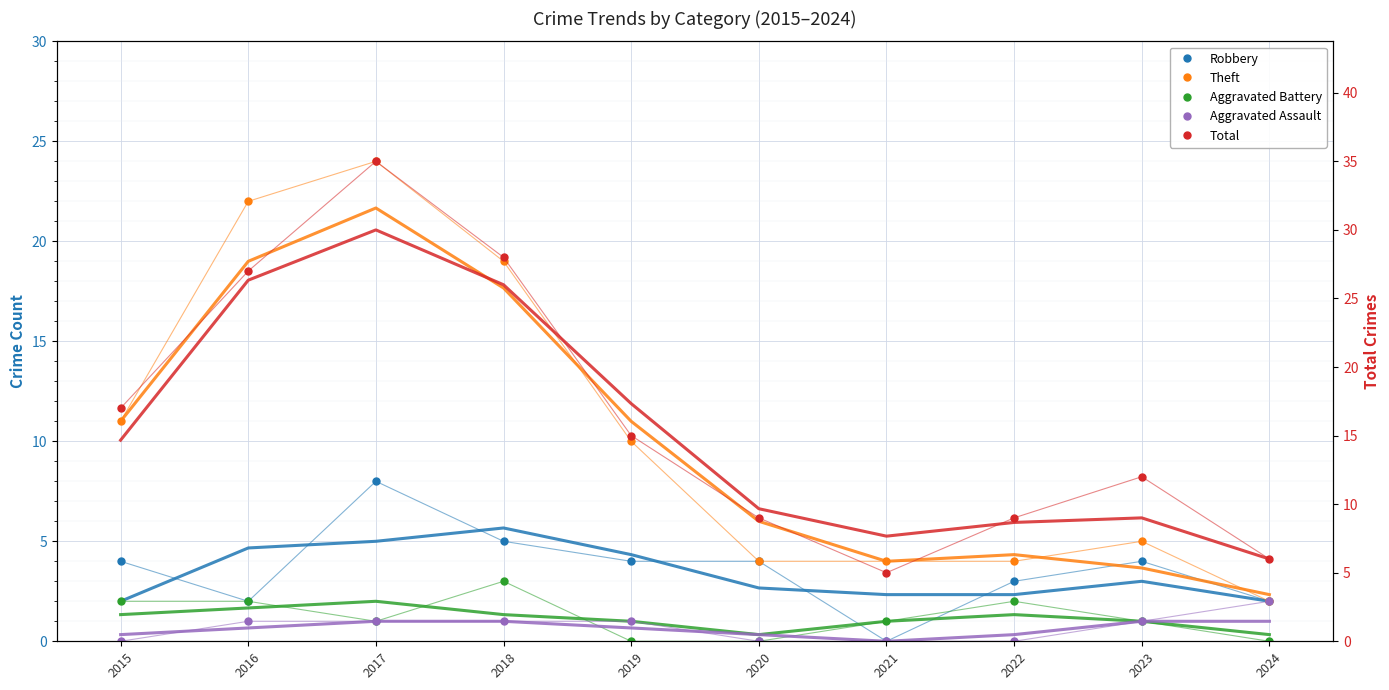

Reading left to right, transcribe all the data shown in this chart.

Robbery: 4	2	8	5	4	4	0	3	4	2
Theft: 11	22	24	19	10	4	4	4	5	2
Aggravated Battery: 2	2	1	3	0	0	1	2	1	0
Aggravated Assault: 0	1	1	1	1	0	0	0	1	2
Total: 17	27	35	28	15	9	5	9	12	6